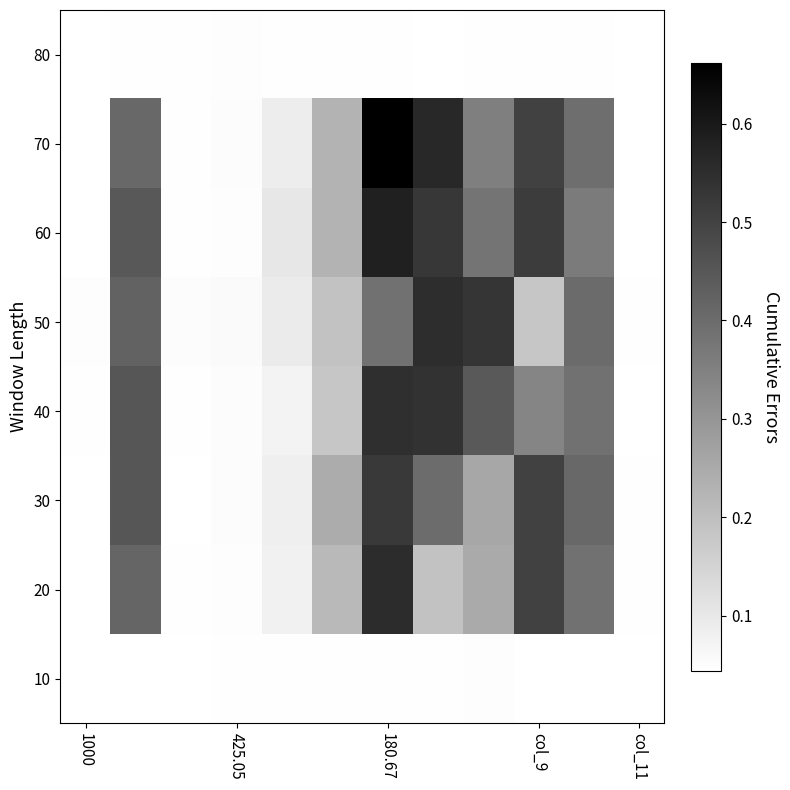

At how many categories does at least one series exceed 0?

12